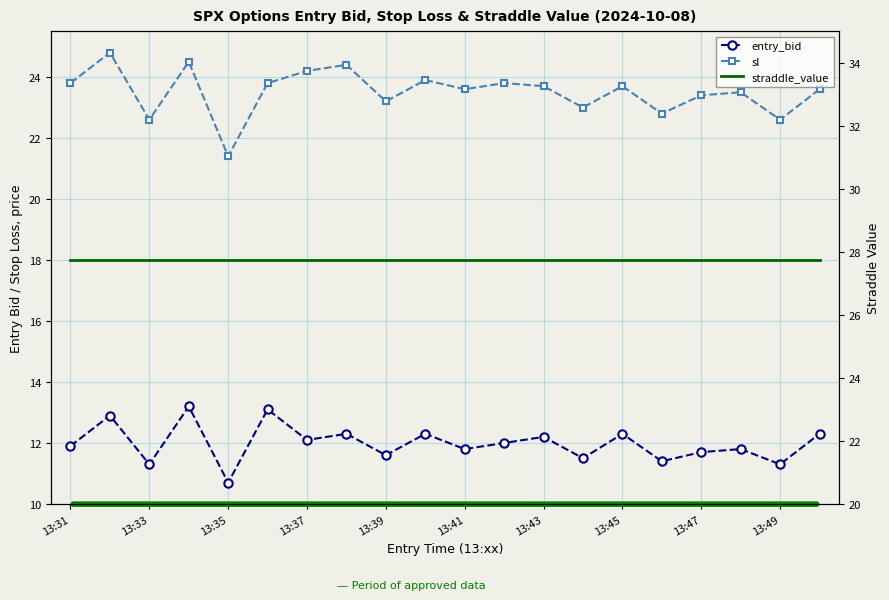

How many lines are shown in the chart?

3